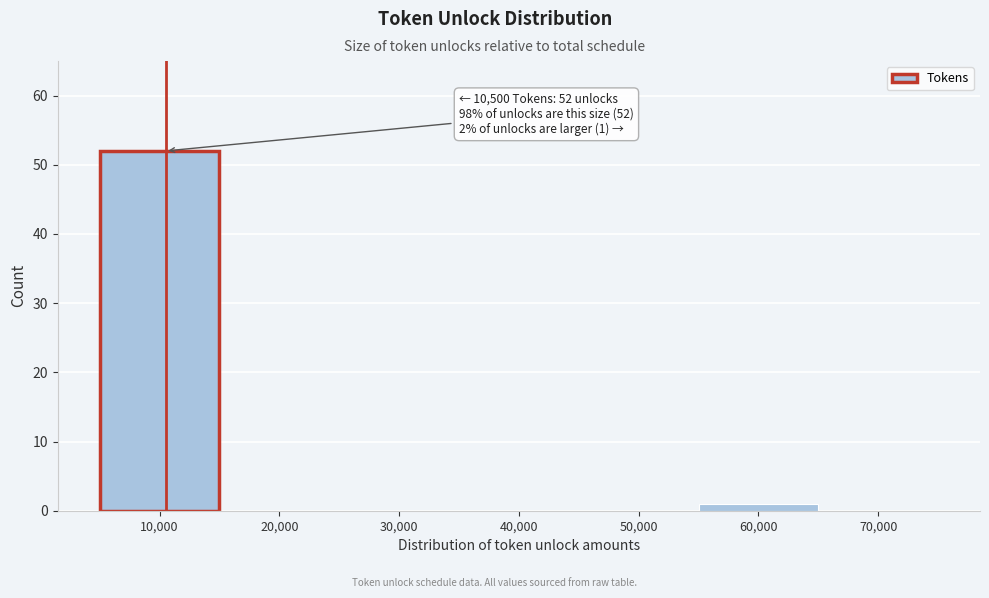

Which range on the x-axis has the tallest bar?

5000 to 15000